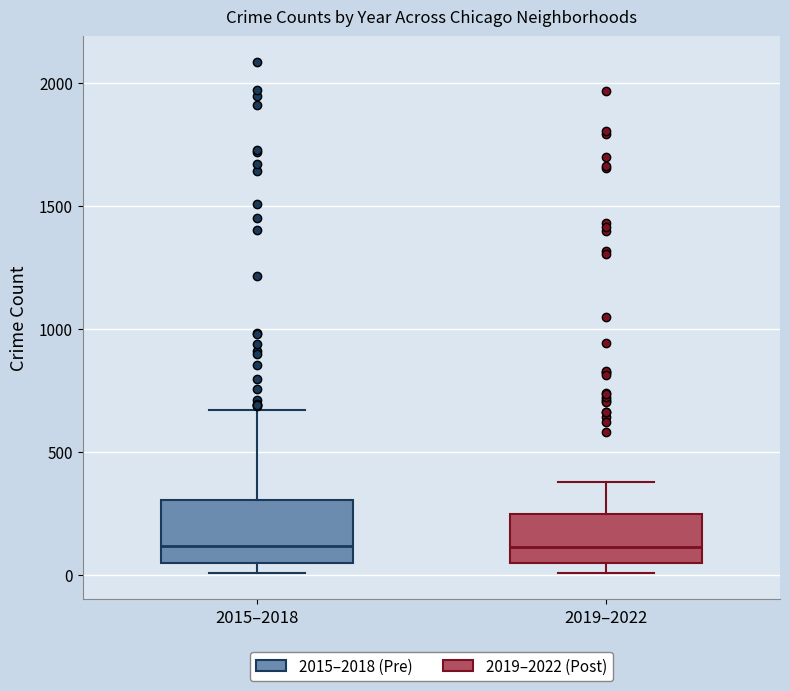

Reading left to right, read every box against the y-axis: the position of its median line, the range the box covers, and the ends of its whiskers. The values are not printed on the chart, so give them approximately, as read against the axis.

2015–2018: median 100, box 50 to 300, whiskers 0 to 650
2019–2022: median 100, box 50 to 250, whiskers 0 to 400